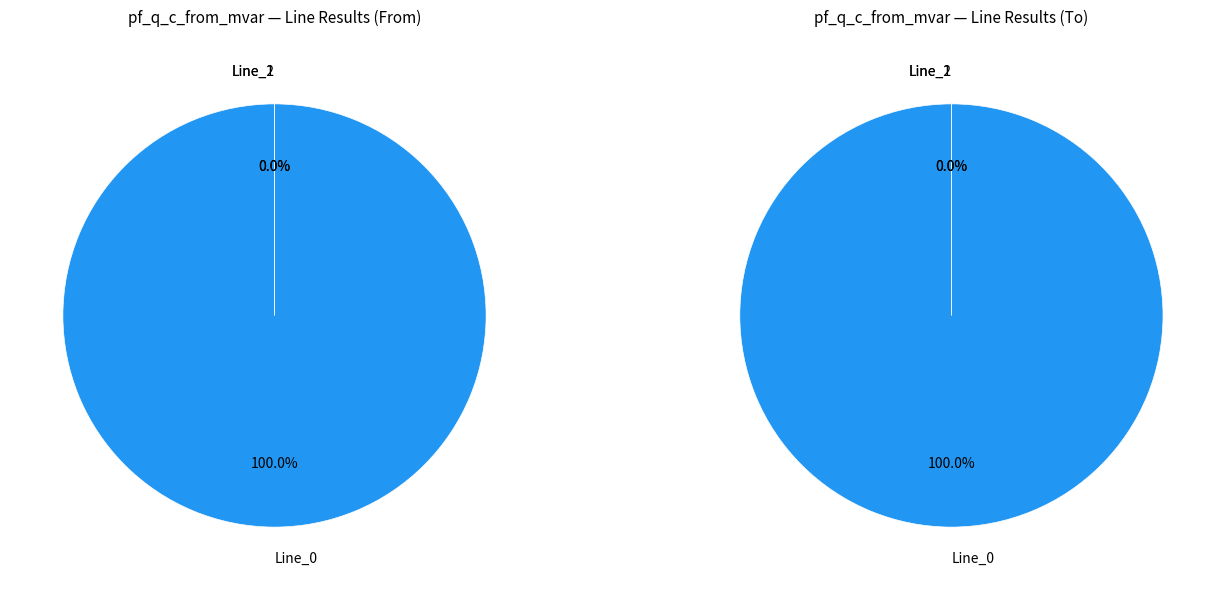

Which slice represents more than half of the pie?

Line_0